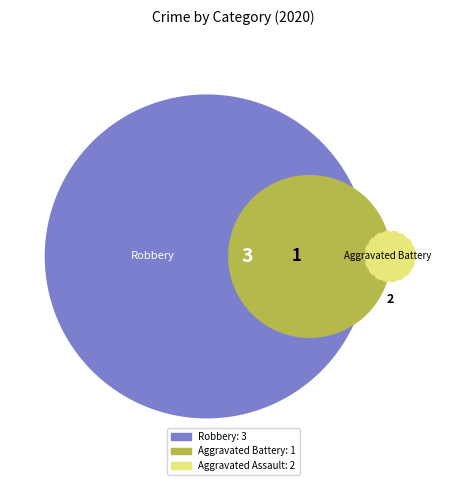

Is there any slice that represents more than half of the pie?

No